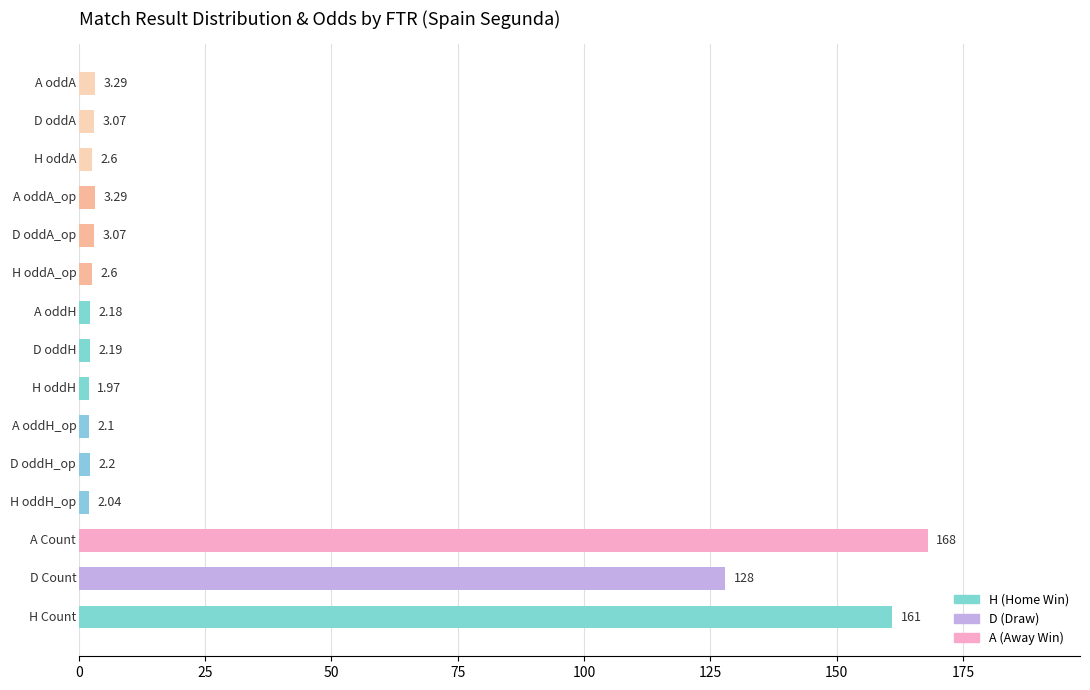

What is the sum of all values?

487.6